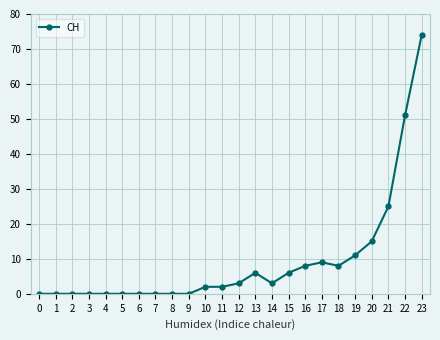

What is the change in value from 3 to 14?

+3